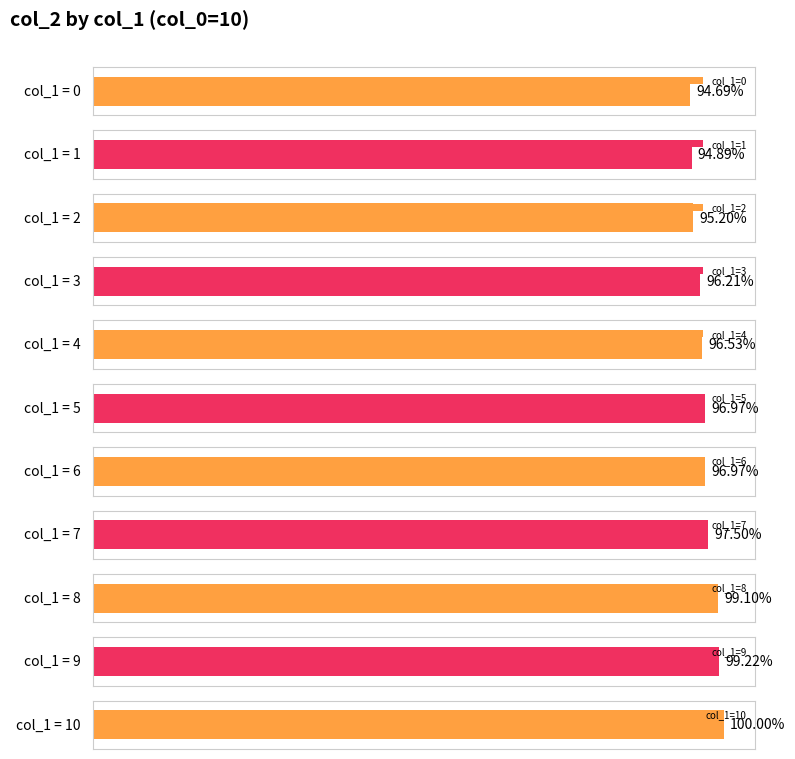

What is the value of the 1st bar from the left?

0.9